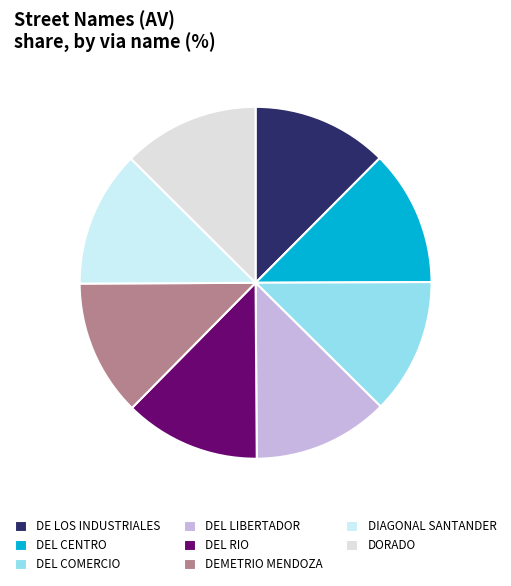

How many slices are in this pie chart?

8